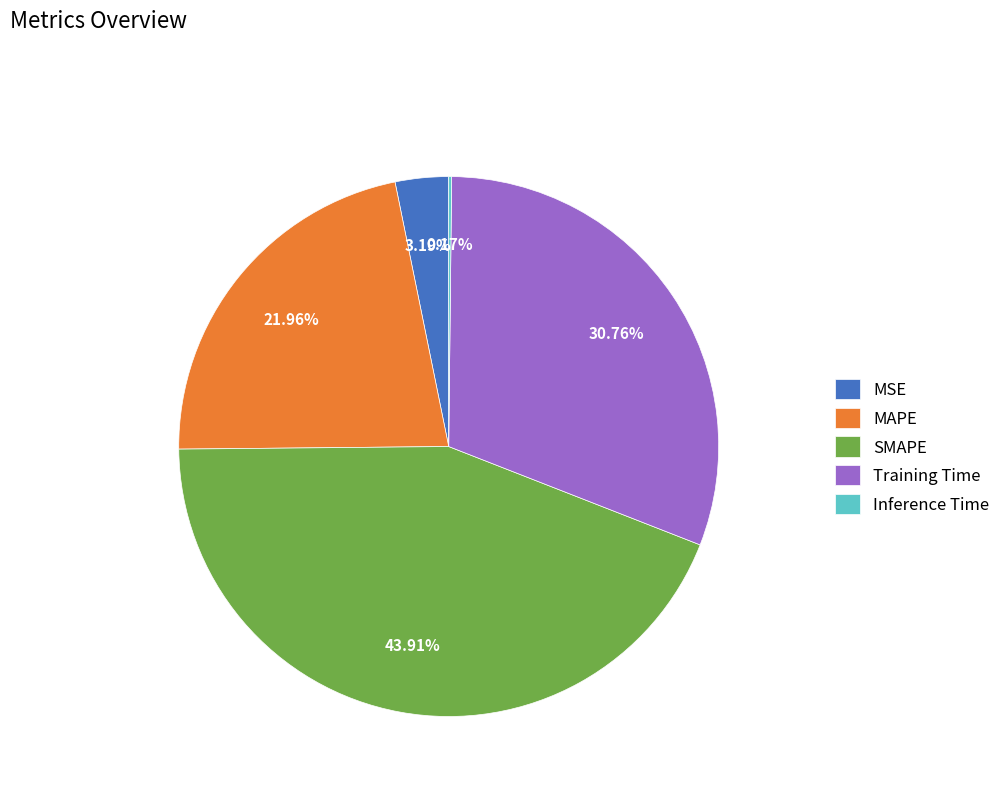

Does Training Time account for over 50% of the chart?

No